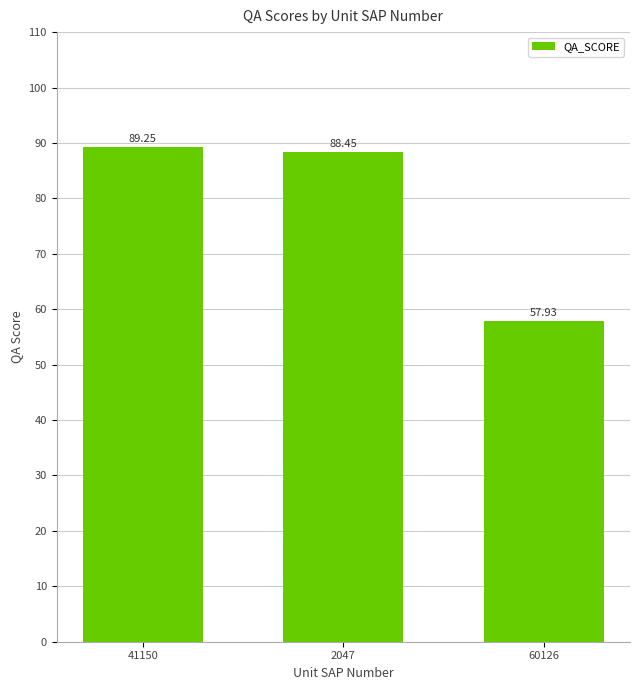

The value at 41150 is 118.2. True or false?

False